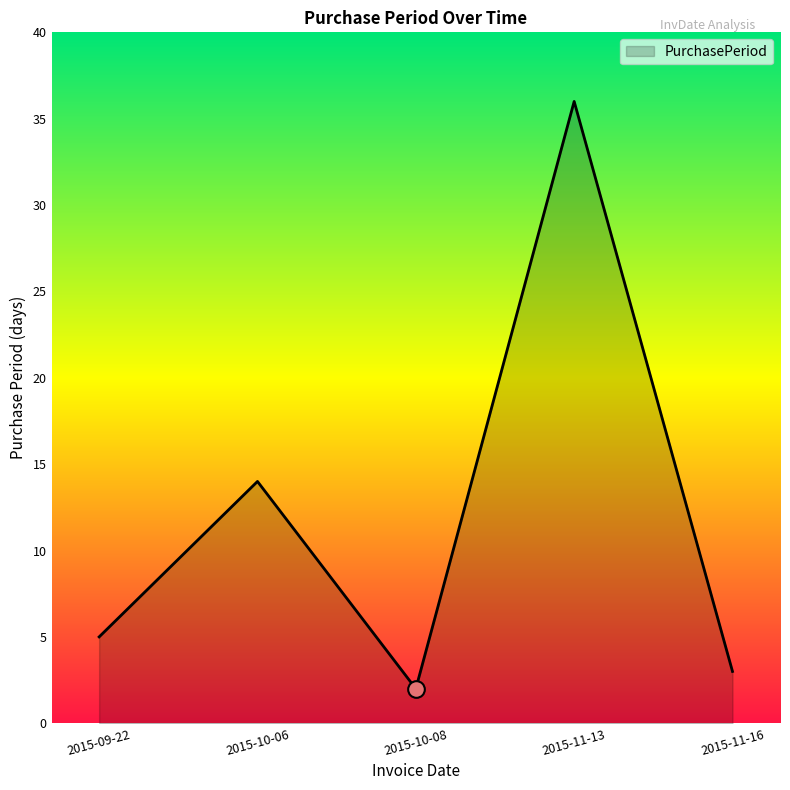

Does the chart display data point markers on the line(s)?

No